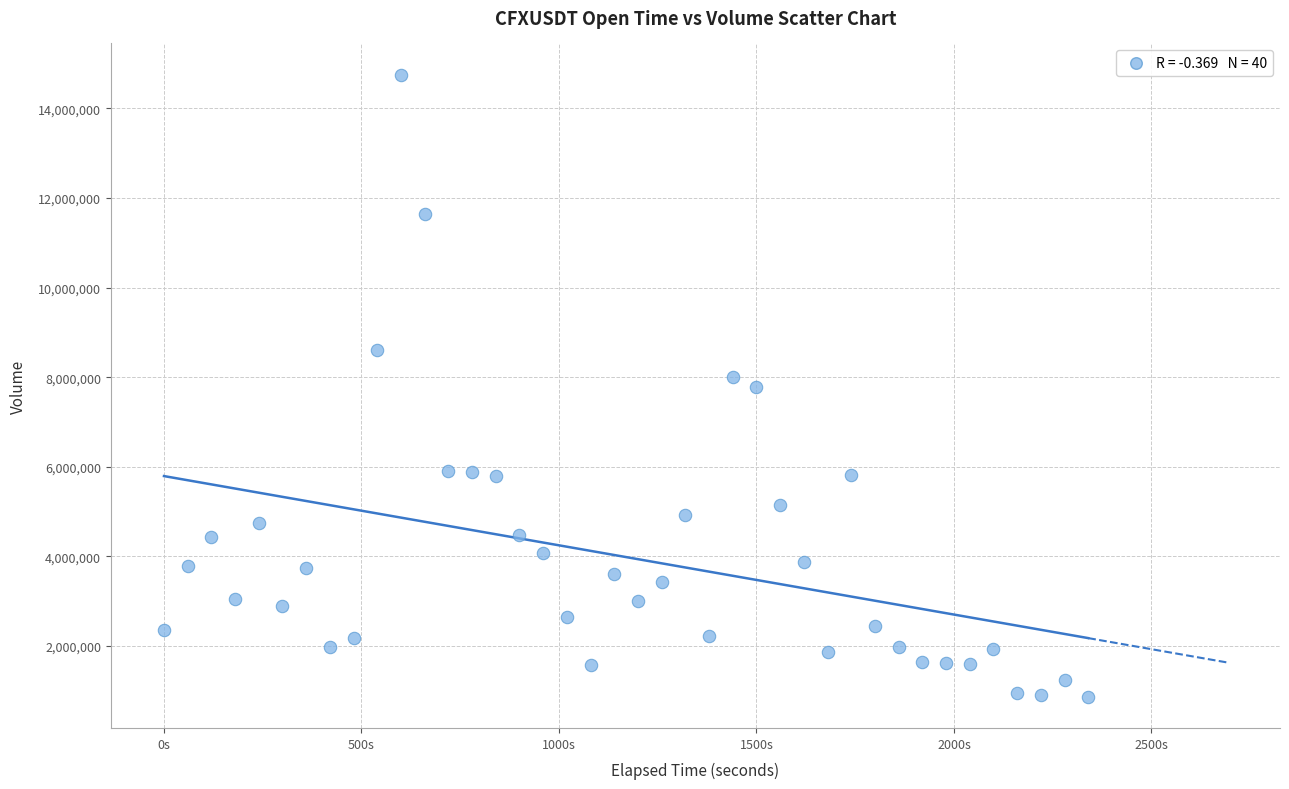

What is the range of X values (max minus min)?

2340